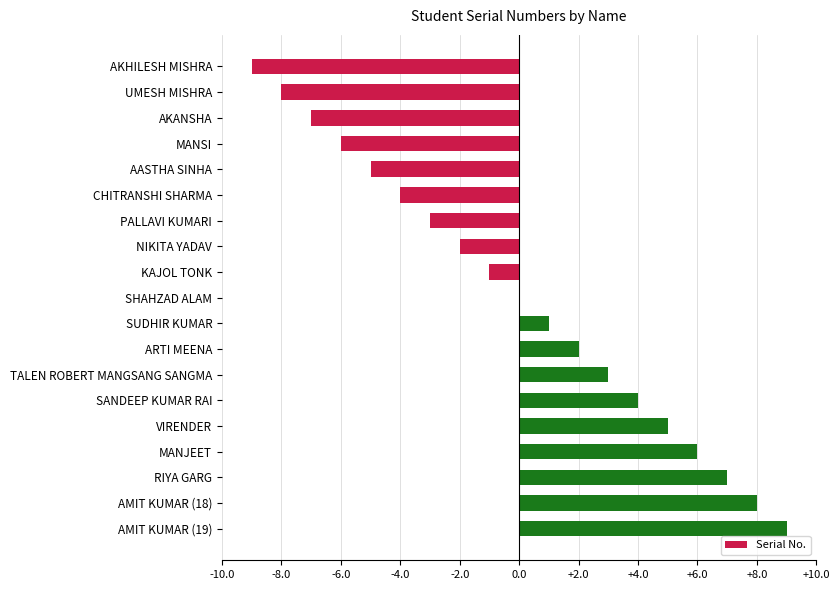

Is it true that the value at ARTI MEENA is 2?

True